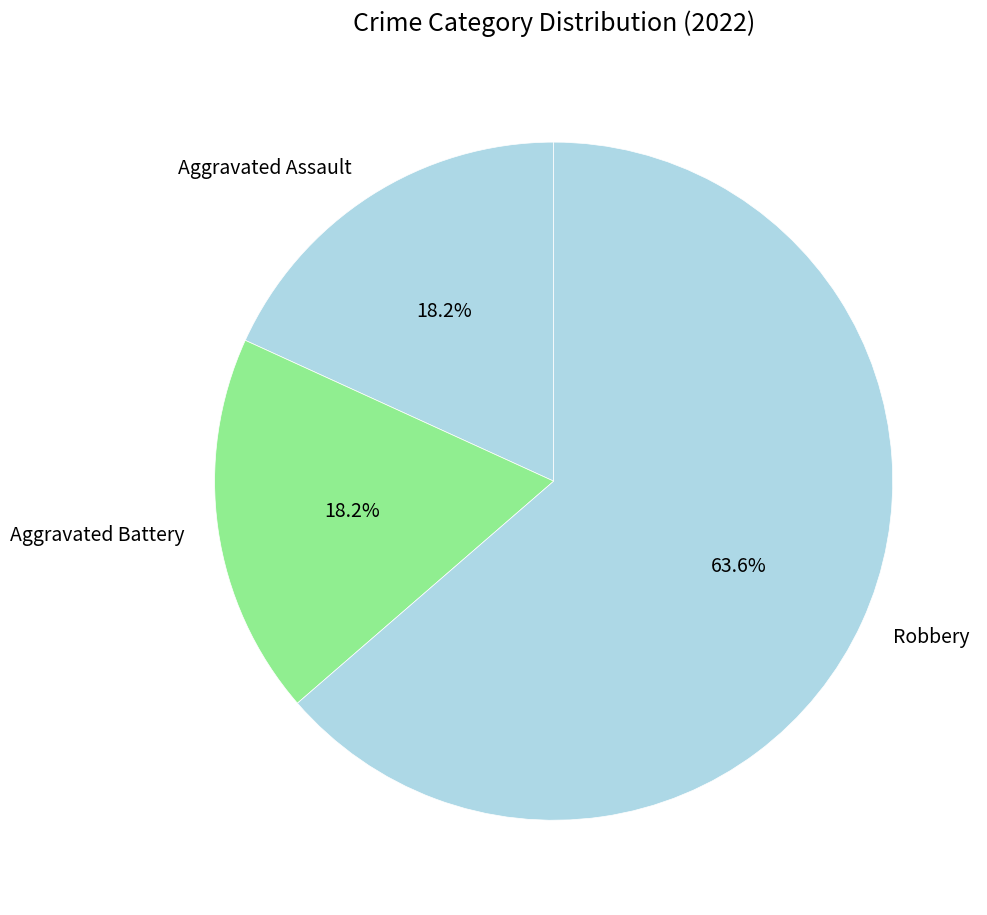

What percentage is NOT represented by Aggravated Assault?

81.8%